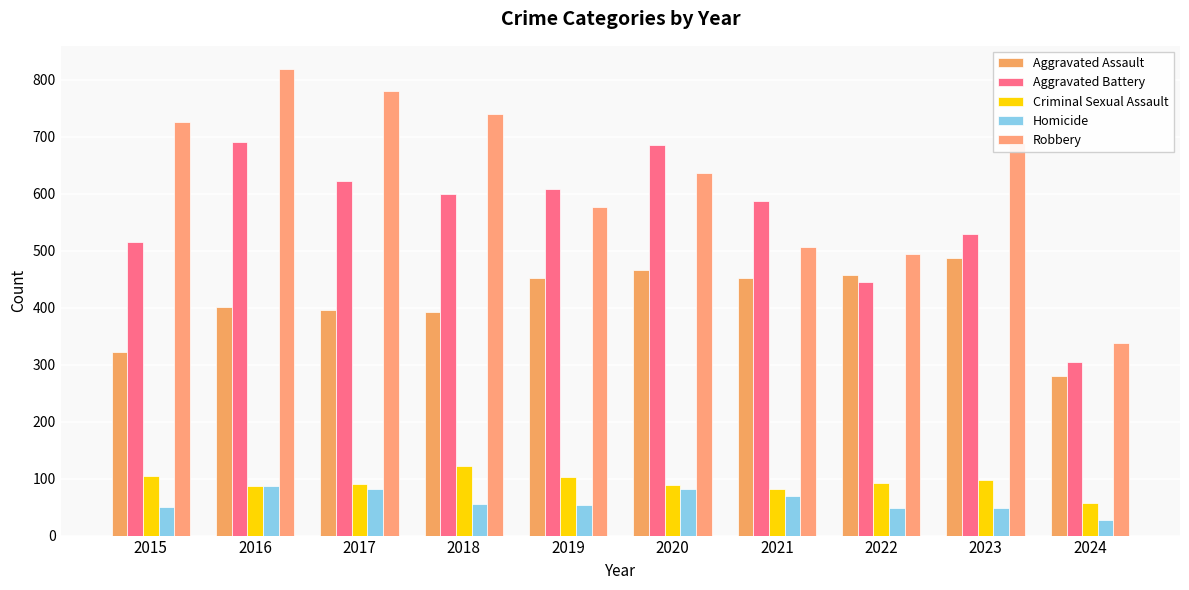

What is the sum of the Homicide values at 2023 and 2019?

101